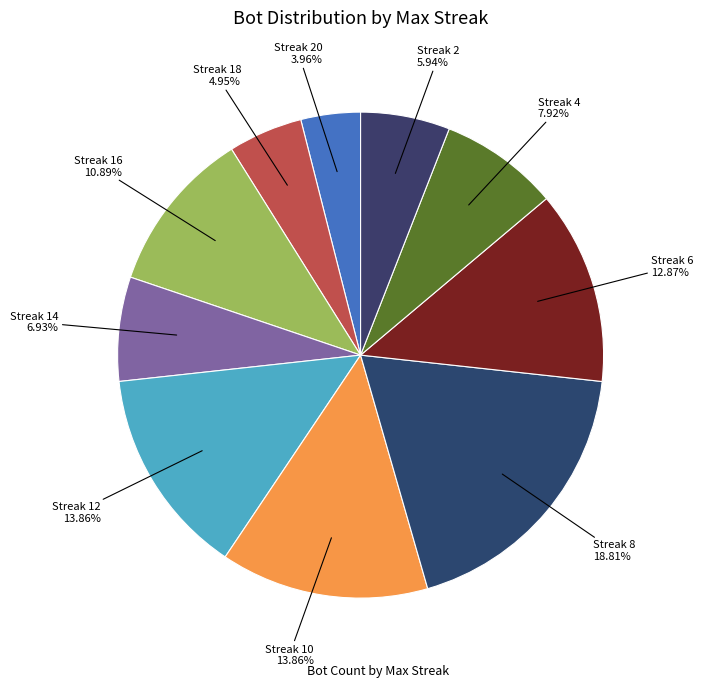

Does any single category account for the majority?

No